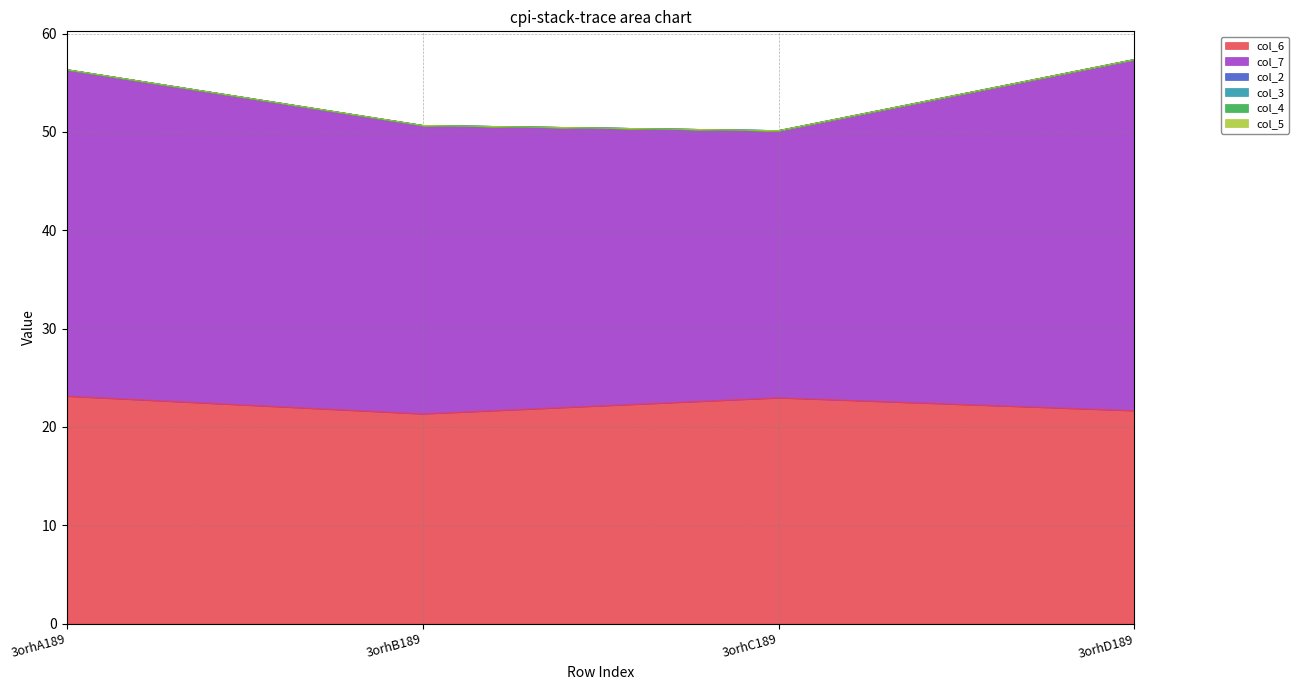

What is the label of the 3rd point from the right?

3orhB189